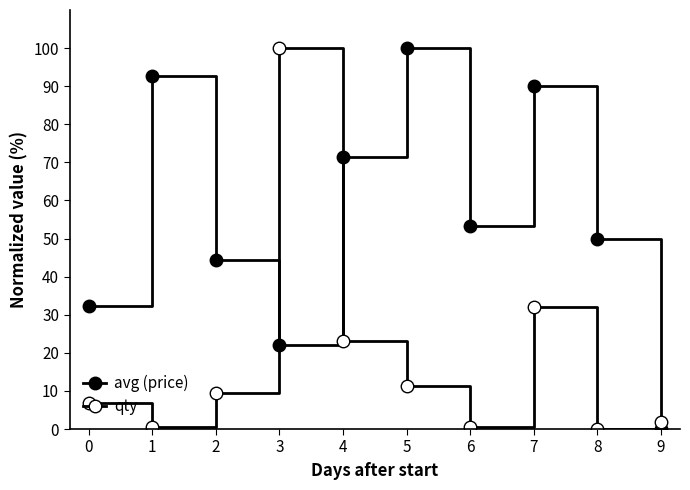

Which category has the lowest value across all series?

9